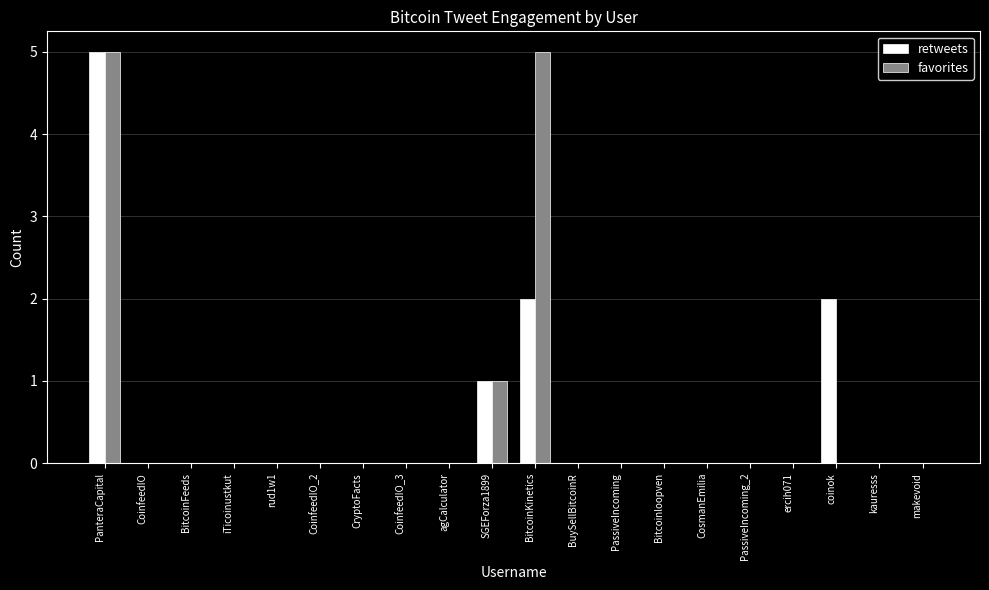

At which category is the sum across all series the highest?

PanteraCapital